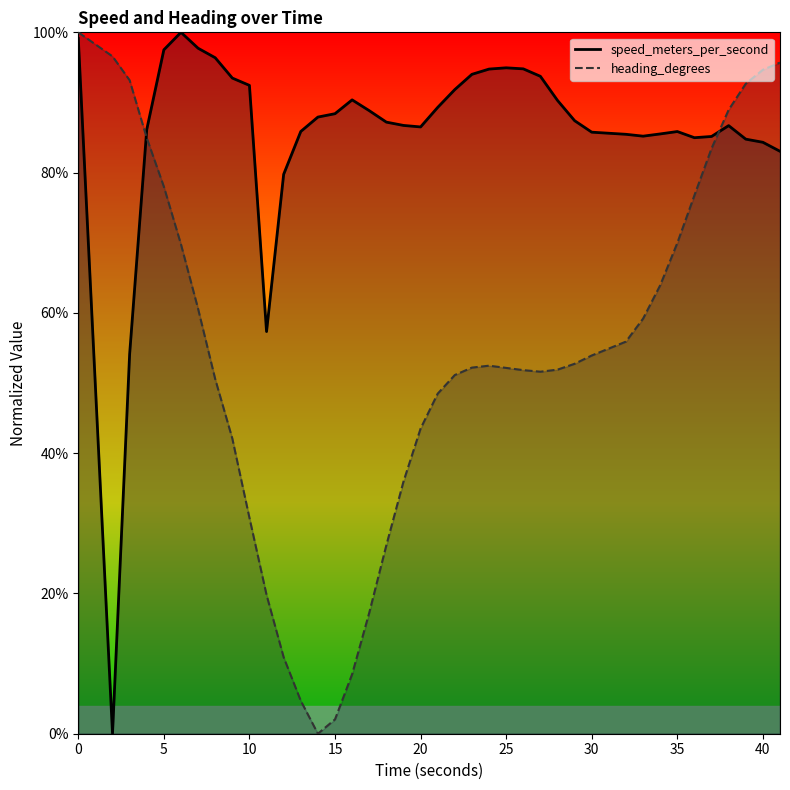

Does the chart have visible grid lines?

No